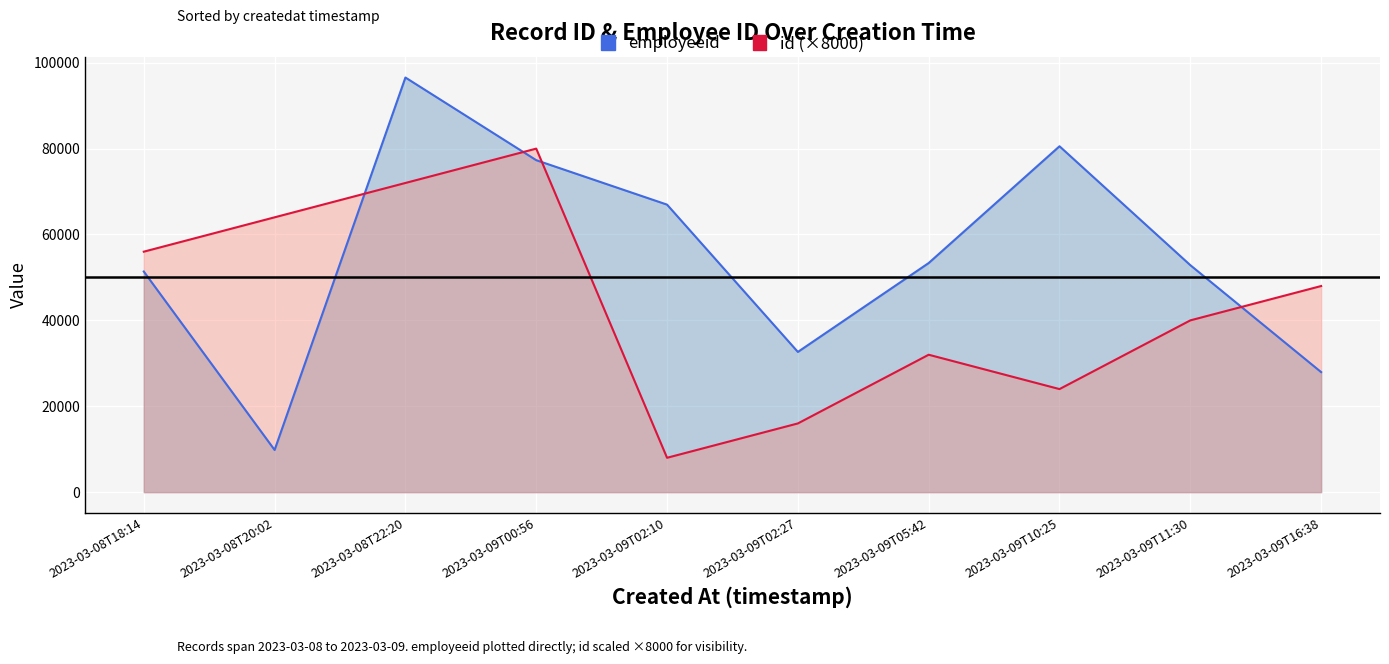

Does the chart display data point markers on the line(s)?

No